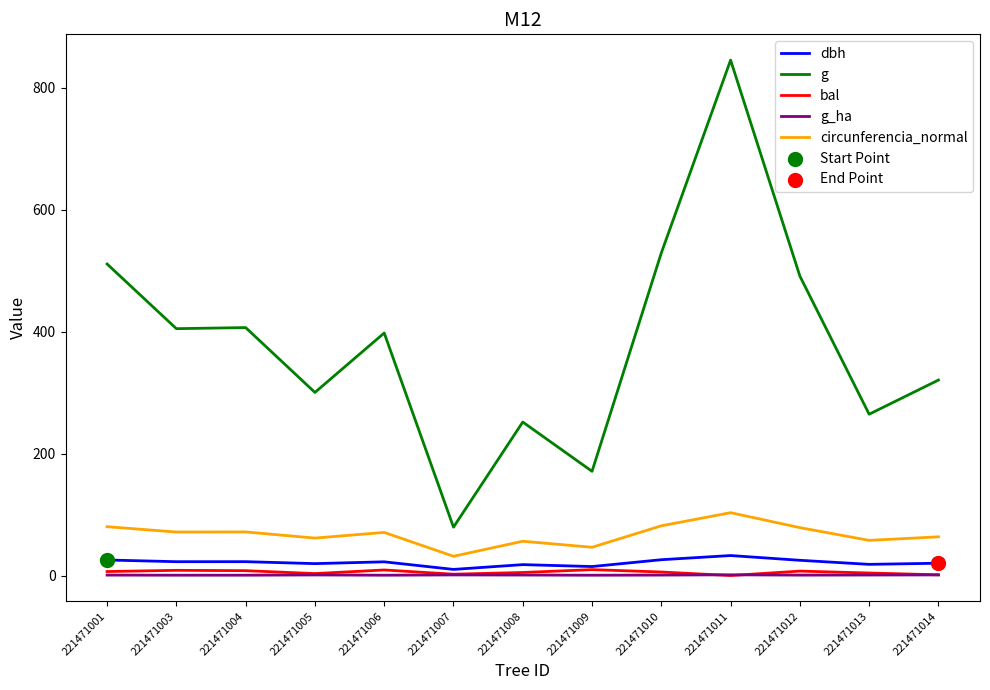

True or false: circunferencia_normal and dbh cross at least once.

False